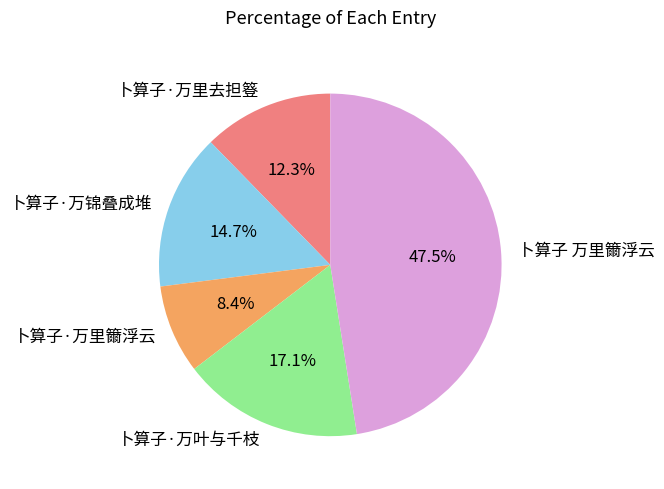

Which slice is the largest?

卜算子 万里籋浮云